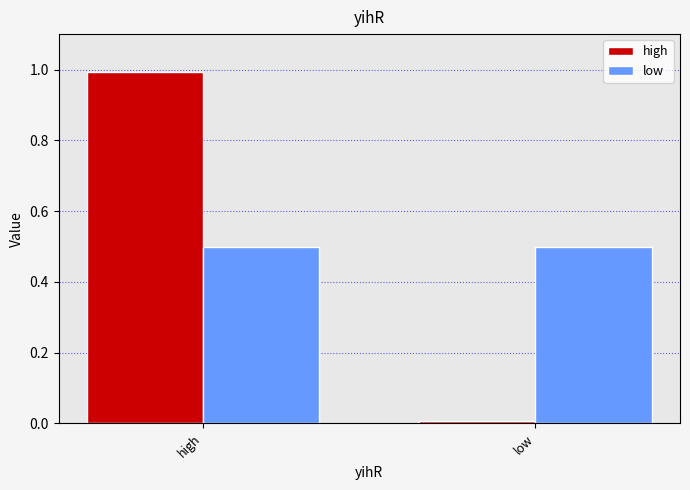

The low series shows 0.5 at low. True or false?

True